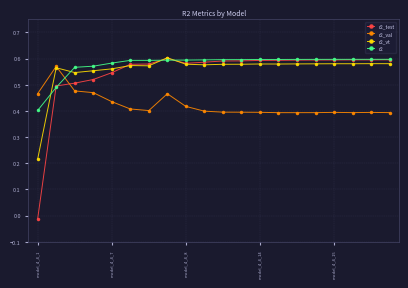

Which series ends up on top after the final intersection of r2_val and r2?

r2